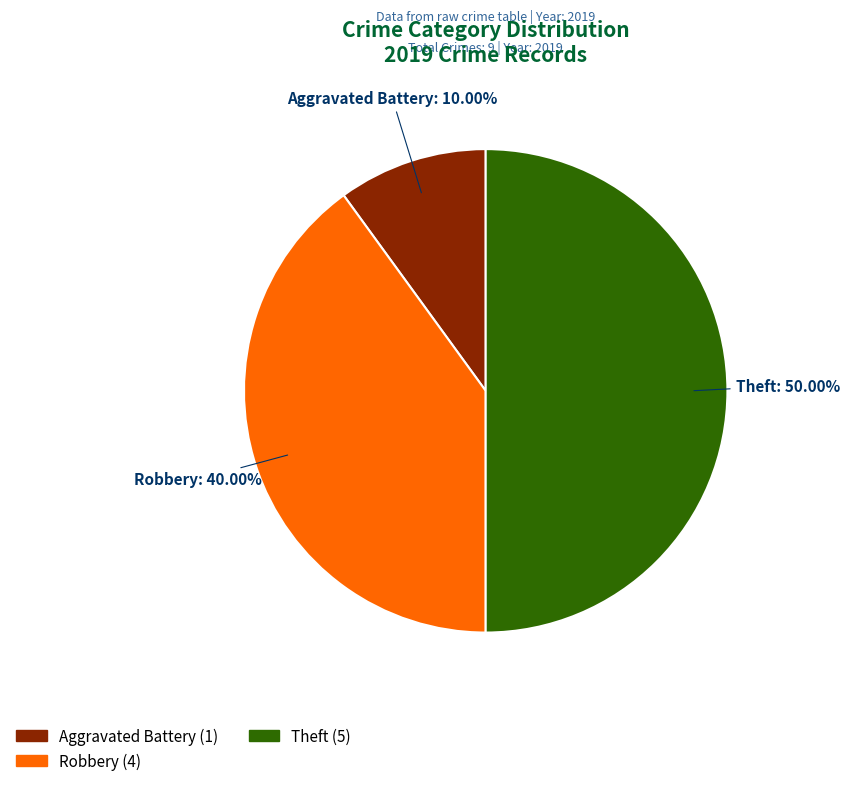

Which category has the smallest portion of the pie?

Aggravated Battery